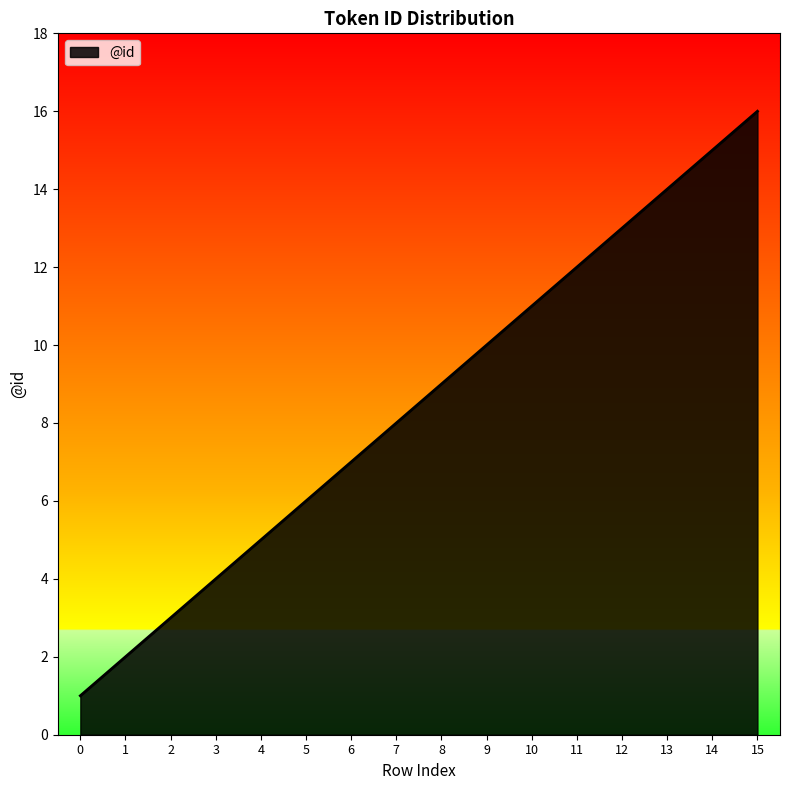

True or false: the data shows 12 at 11.

True